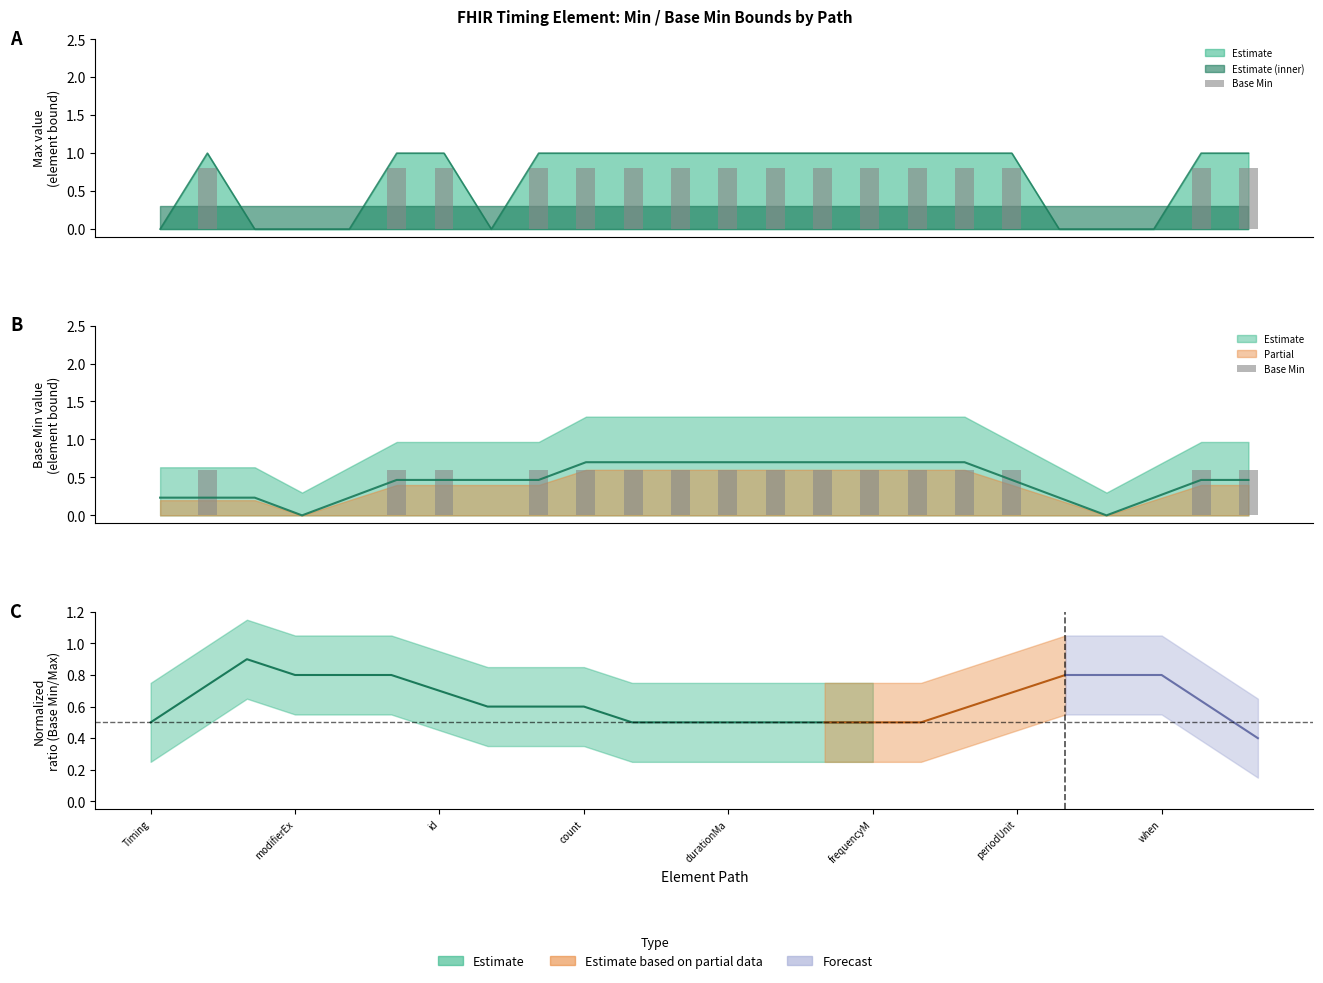

How many values exceed 0?

16